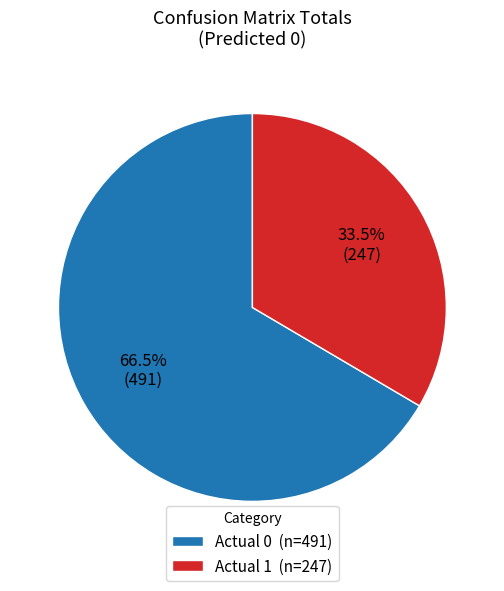

Count the number of slices in the pie.

2